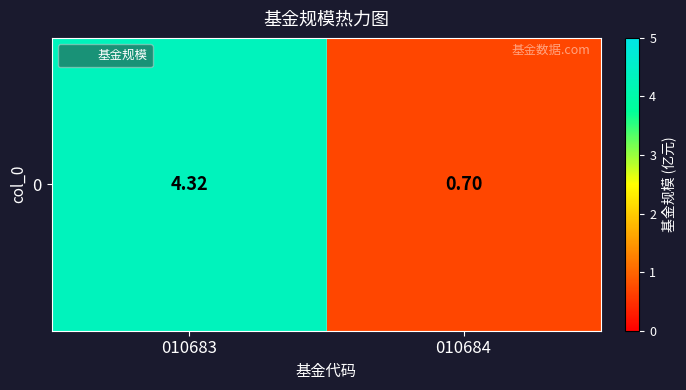

At which label does the data first exceed 4?

010683